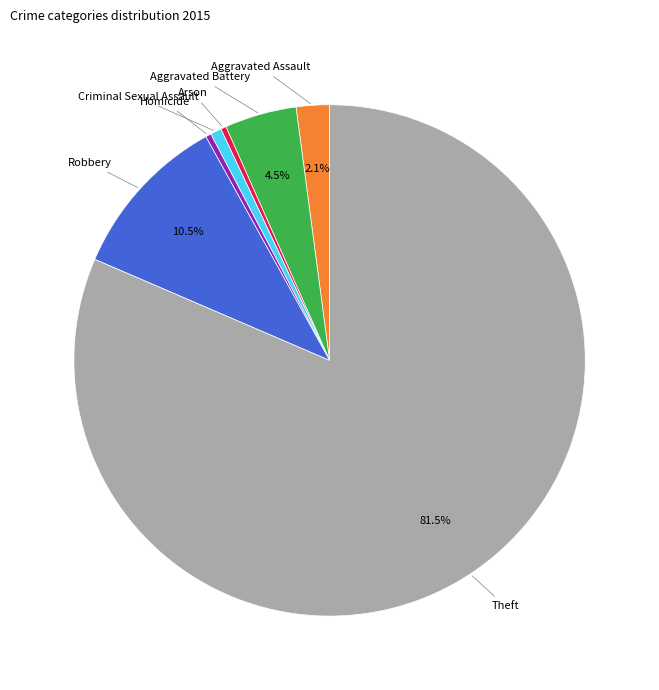

Does any single category account for the majority?

Yes